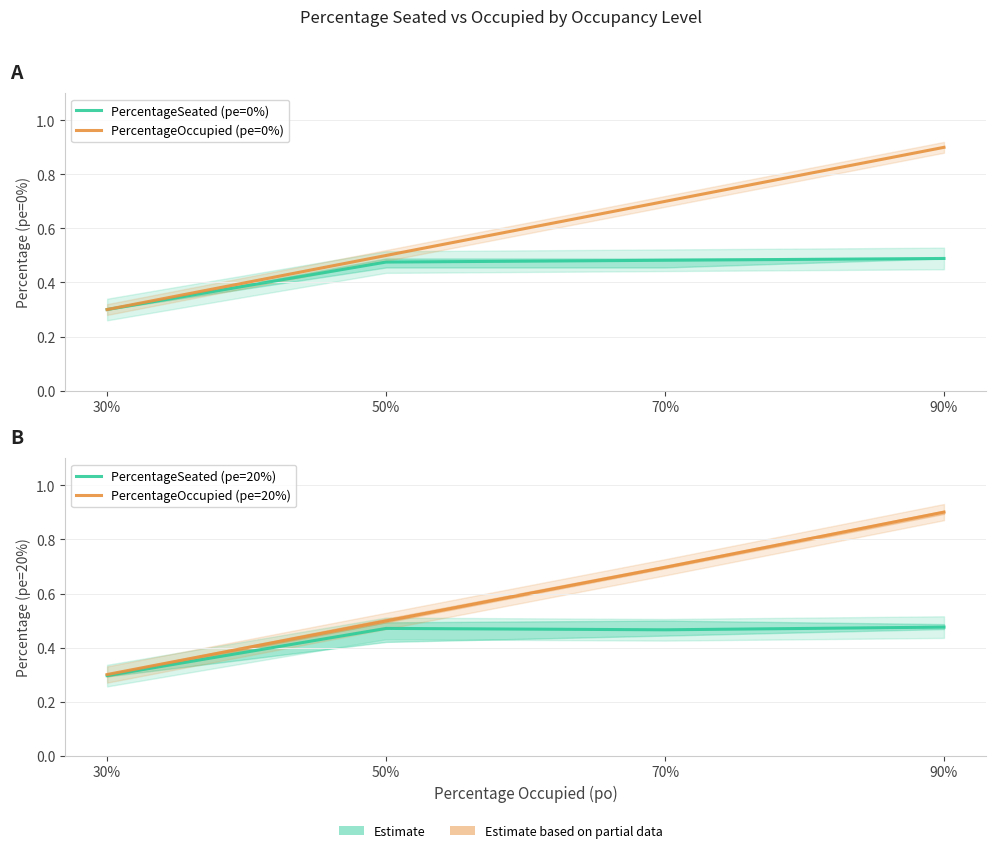

At 90%, list the series in order from smallest to largest.

PercentageSeated (pe=20%), PercentageSeated (pe=0%), PercentageOccupied (pe=0%), PercentageOccupied (pe=20%)